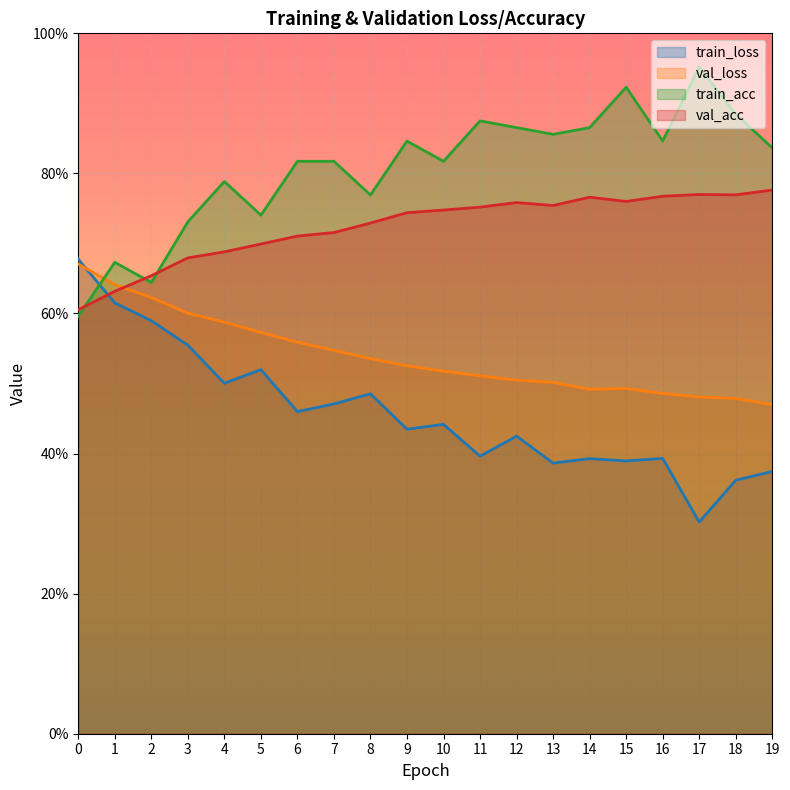

How many times do val_loss and train_loss cross each other?

1